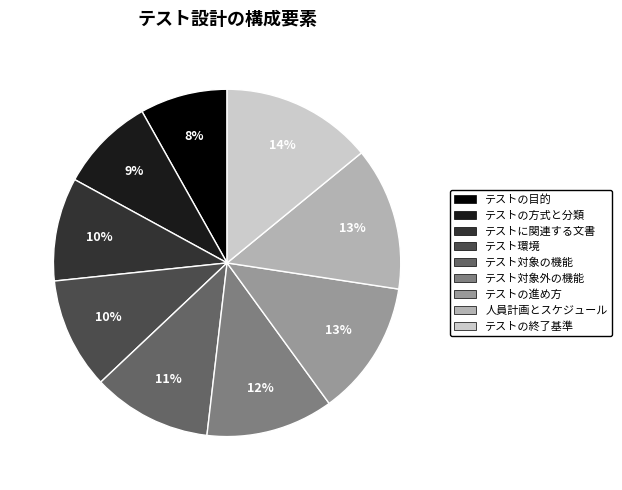

Which slice is the smallest?

テストの目的